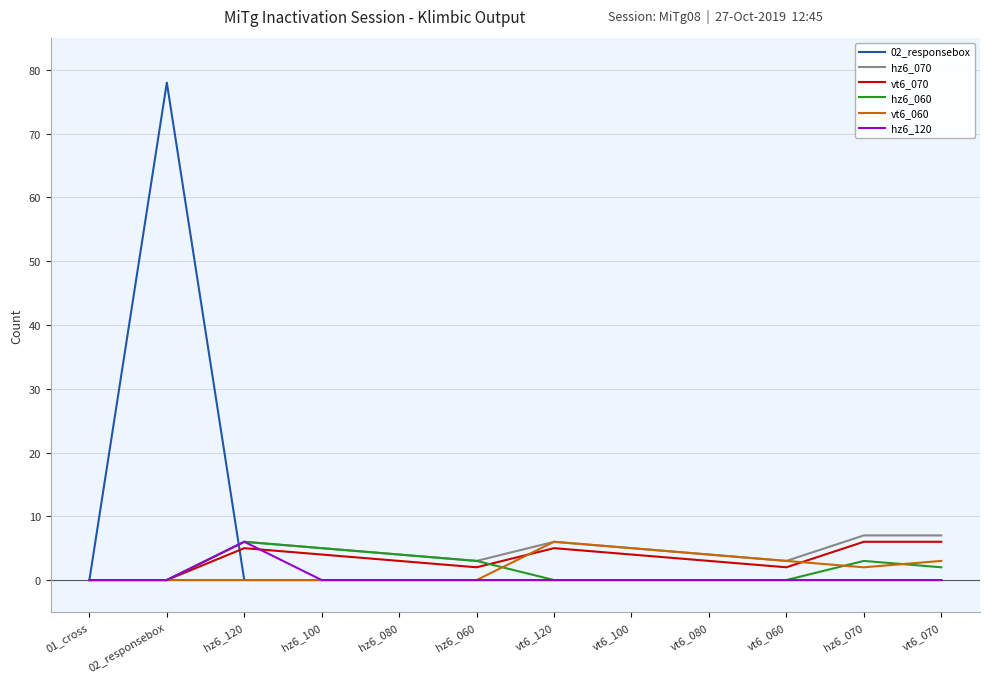

Is the value of hz6_120 at vt6_060 greater than the value of vt6_060 at vt6_120?

No